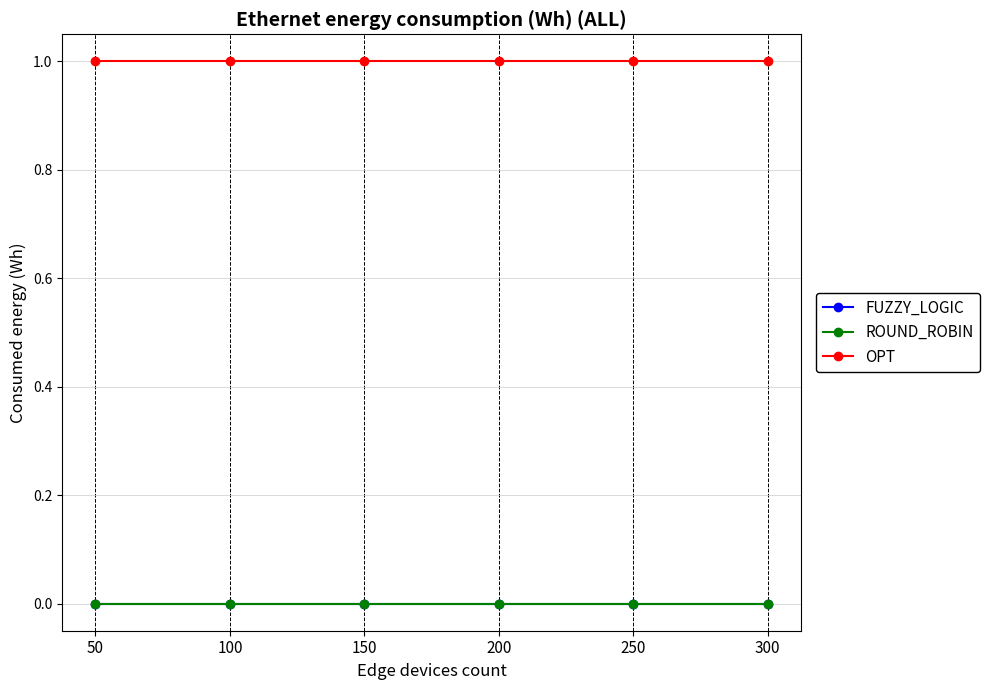

Rank the series by their maximum value, from highest to lowest.

OPT, FUZZY_LOGIC, ROUND_ROBIN